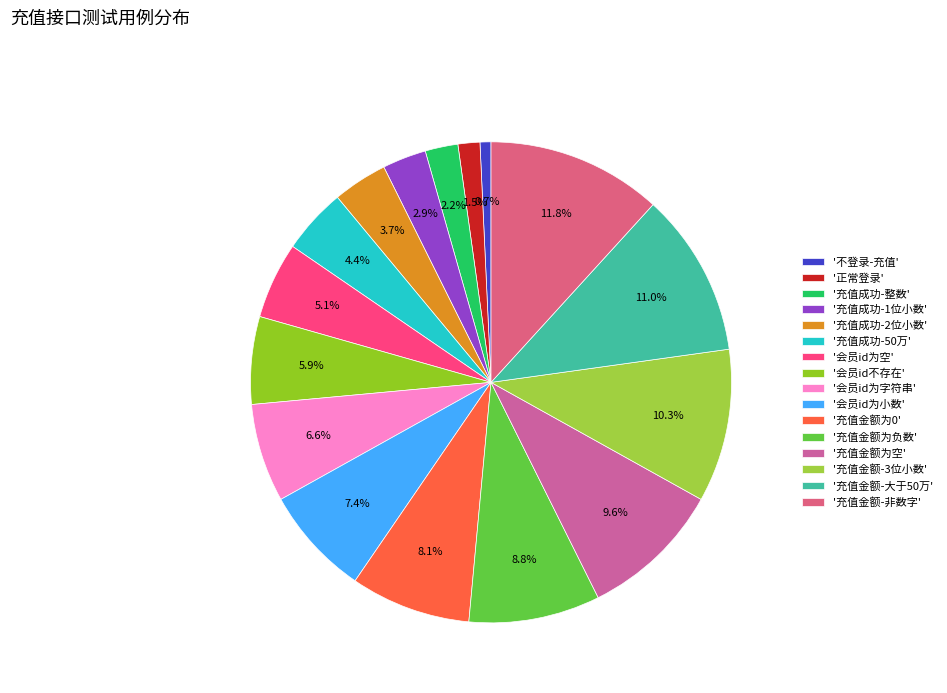

Which category has the smallest portion of the pie?

'不登录-充值'